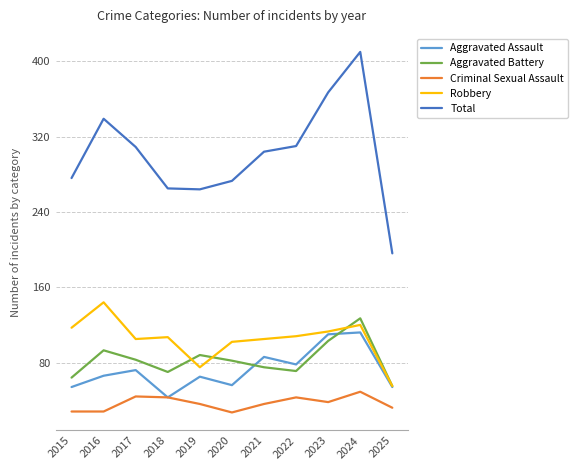

At which label does Robbery reach its minimum?

2025